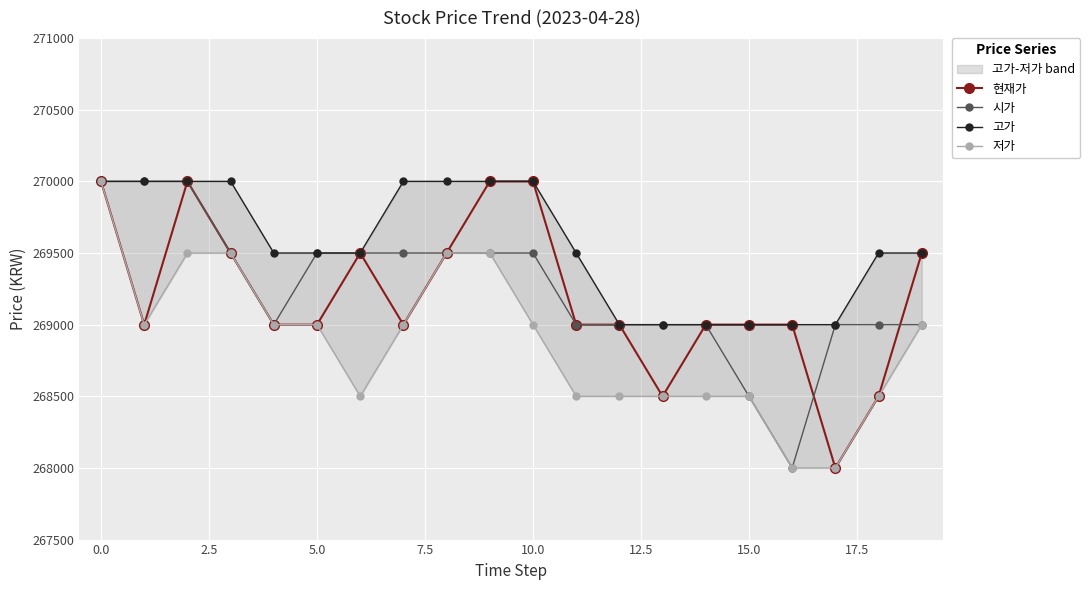

Reading right to left, list all the values displayed in this chart.

현재가: 269500	268500	268000	269000	269000	269000	268500	269000	269000	270000	270000	269500	269000	269500	269000	269000	269500	270000	269000	270000
시가: 269000	269000	269000	268000	268500	269000	269000	269000	269000	269500	269500	269500	269500	269500	269500	269000	269500	270000	270000	270000
고가: 269500	269500	269000	269000	269000	269000	269000	269000	269500	270000	270000	270000	270000	269500	269500	269500	270000	270000	270000	270000
저가: 269000	268500	268000	268000	268500	268500	268500	268500	268500	269000	269500	269500	269000	268500	269000	269000	269500	269500	269000	270000